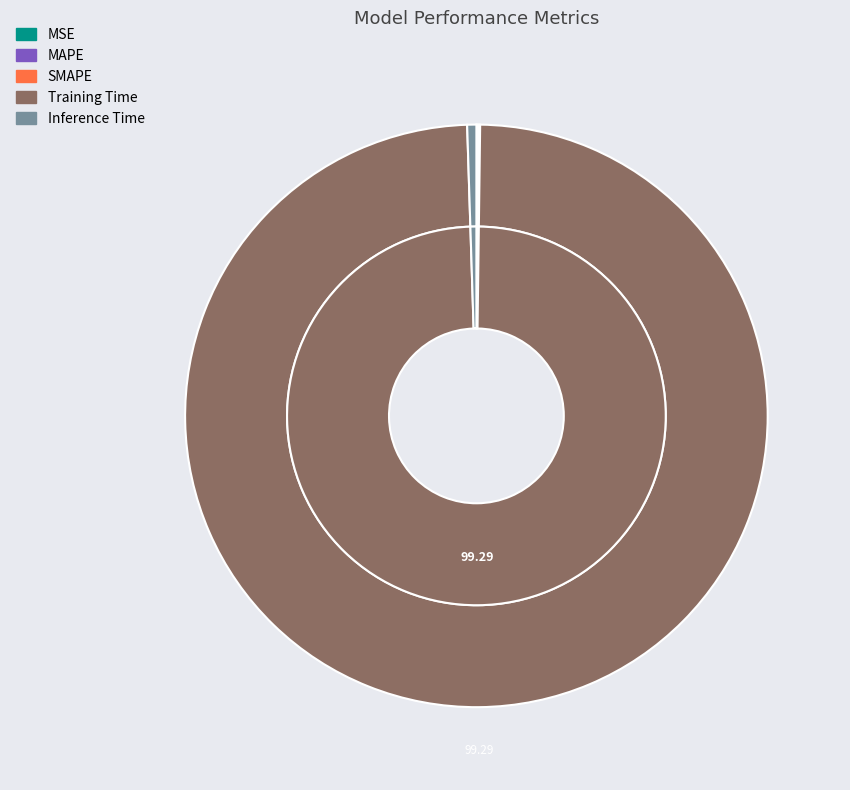

How much of the chart is everything except Training Time?

0.7%